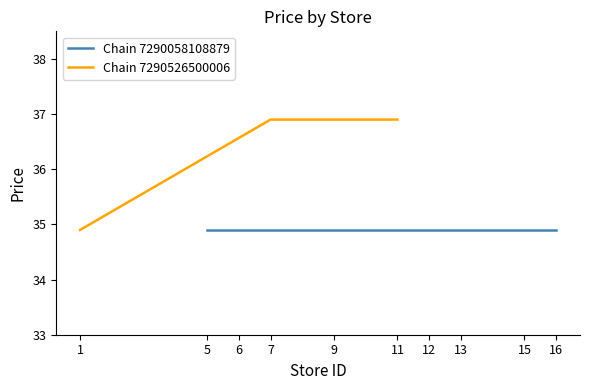

Where is the data nearest to the value 35?

1